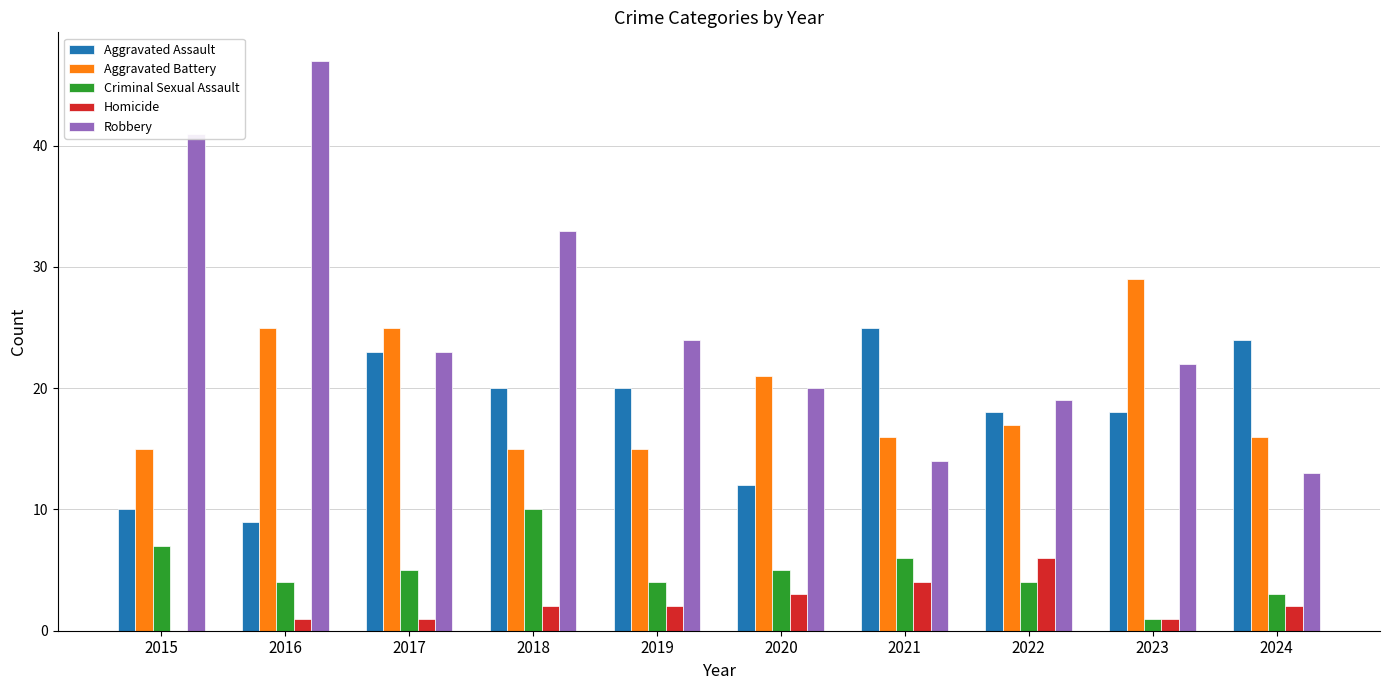

What is the average value of the Aggravated Battery series?

19